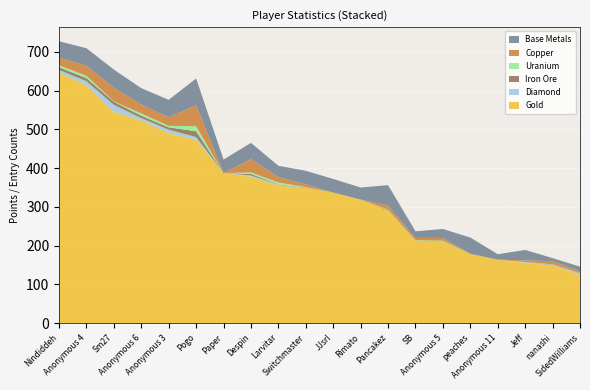

Reading left to right, extract all data points from this chart.

Gold: 646	614	545	523	490	473	387	378	355	349	337	319	291	213	210	179	164	156	149	126
Diamond: 7	10	18	6	9	7	0	3	2	0	0	0	0	0	0	0	0	2	1	3
Iron Ore: 7	8	8	6	6	15	0	4	1	1	0	0	2	0	1	0	0	0	1	1
Uranium: 5	6	1	6	4	13	0	4	5	1	0	0	1	1	2	0	0	0	1	0
Copper: 20	26	35	23	22	54	0	34	14	7	0	0	10	6	7	0	0	4	8	4
Base Metals: 42	45	47	42	45	69	35	42	29	35	35	31	52	17	23	42	14	27	8	12